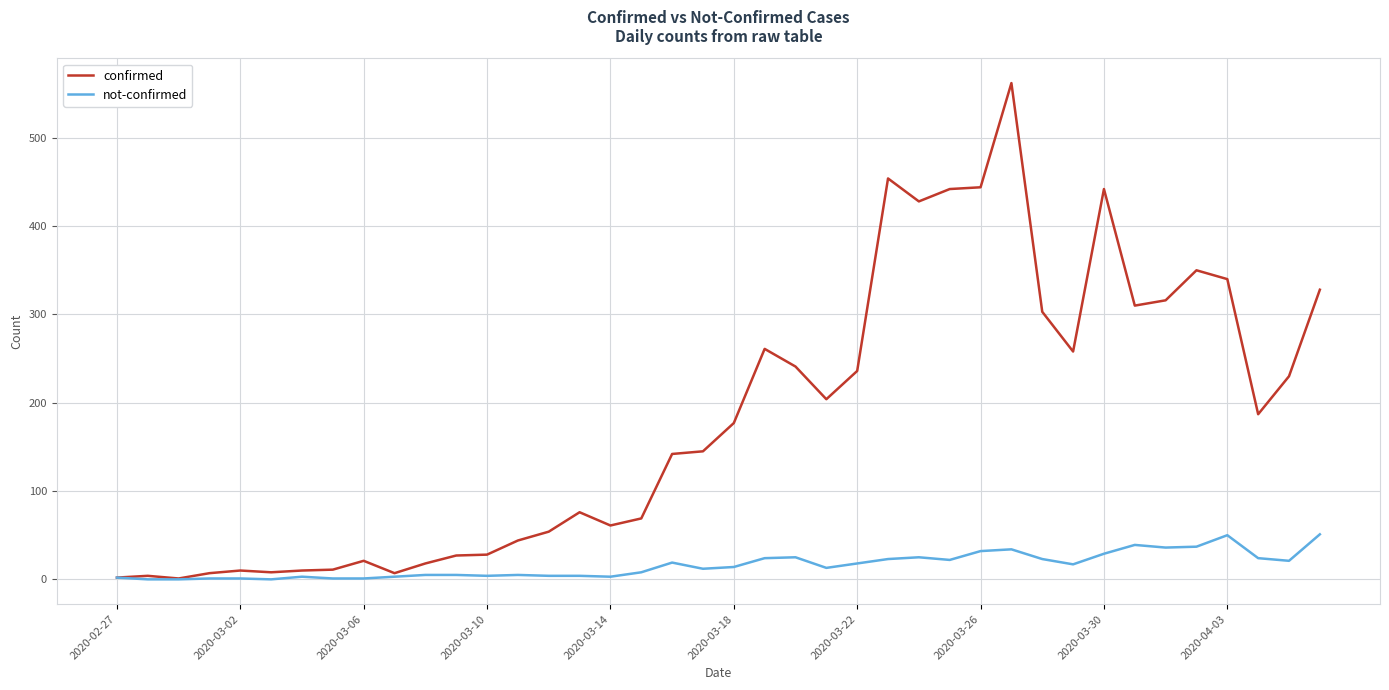

True or false: confirmed has more than 1 points higher than both neighbors.

True